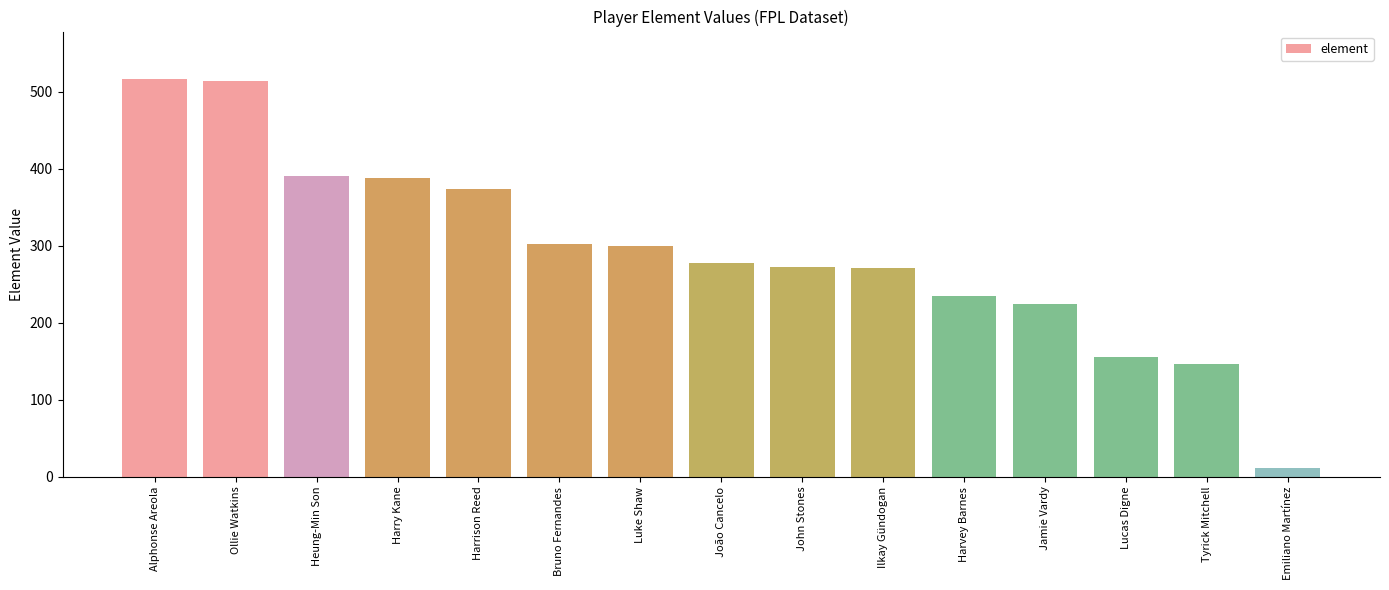

What is the average value?

292